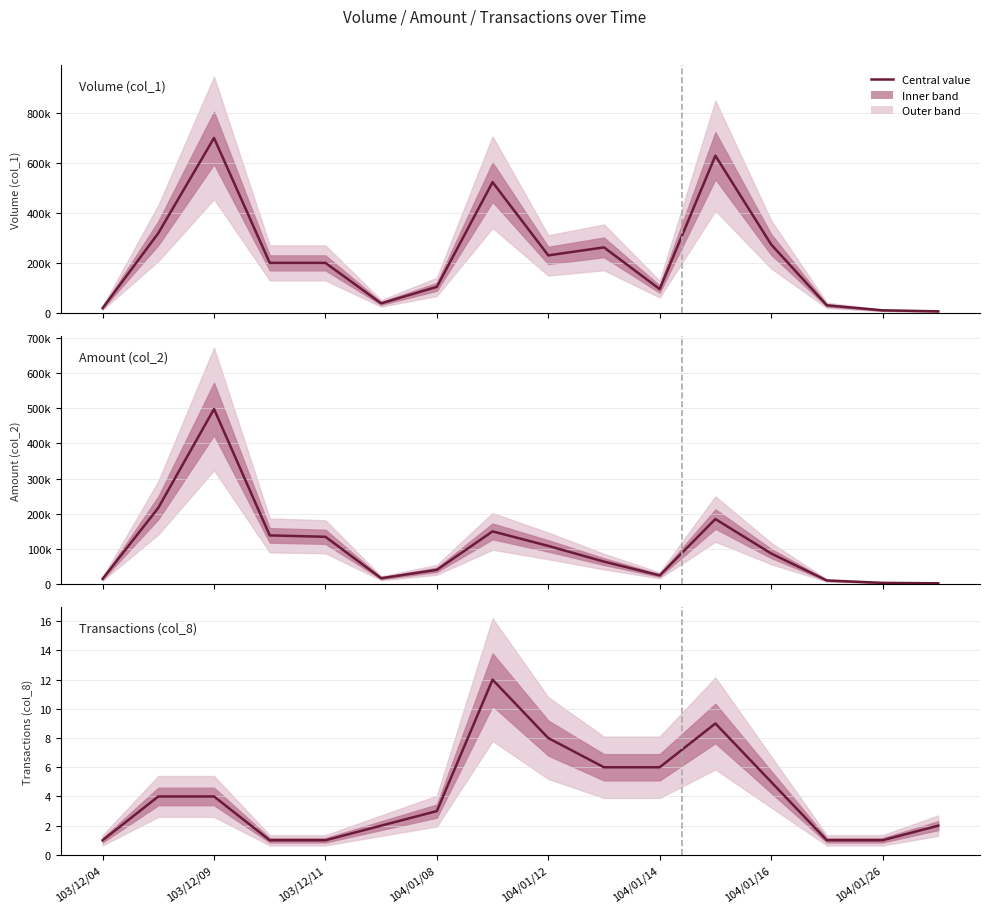

Reading left to right, transcribe all the data shown in this chart.

1	4	4	1	1	2	3	12	8	6	6	9	5	1	1	2